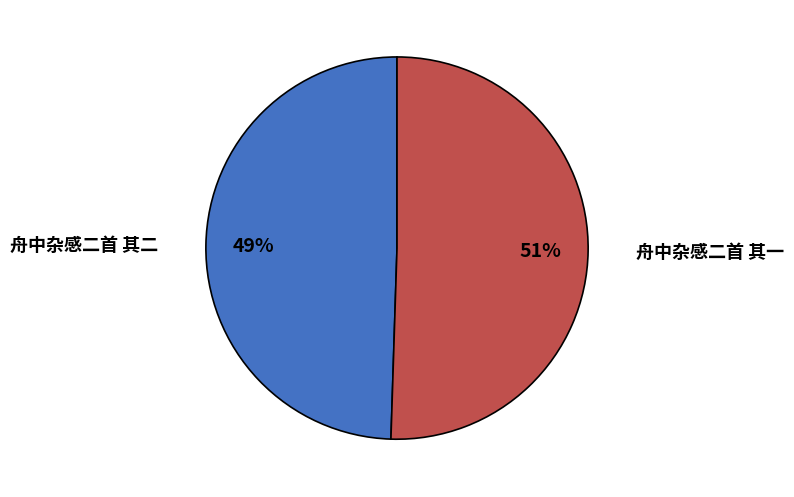

To the nearest percent, what is the combined percentage of 舟中杂感二首 其一 and 舟中杂感二首 其二?

100%